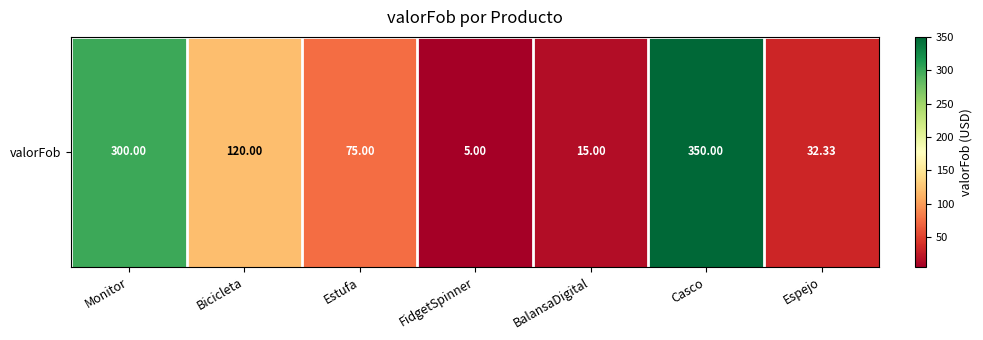

At which label is the value closest to 177?

Bicicleta